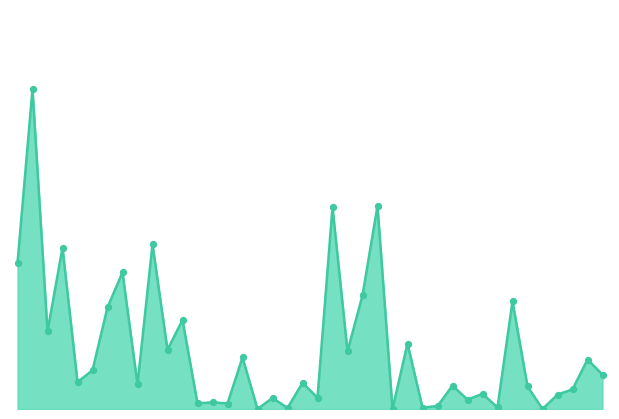

Does the chart have visible grid lines?

No